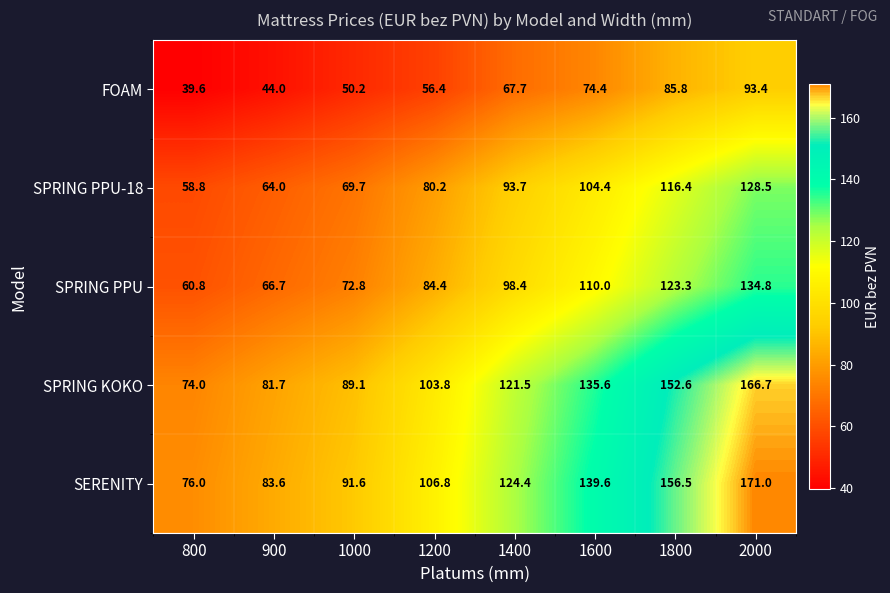

At which label does SPRING PPU first exceed 98?

1400